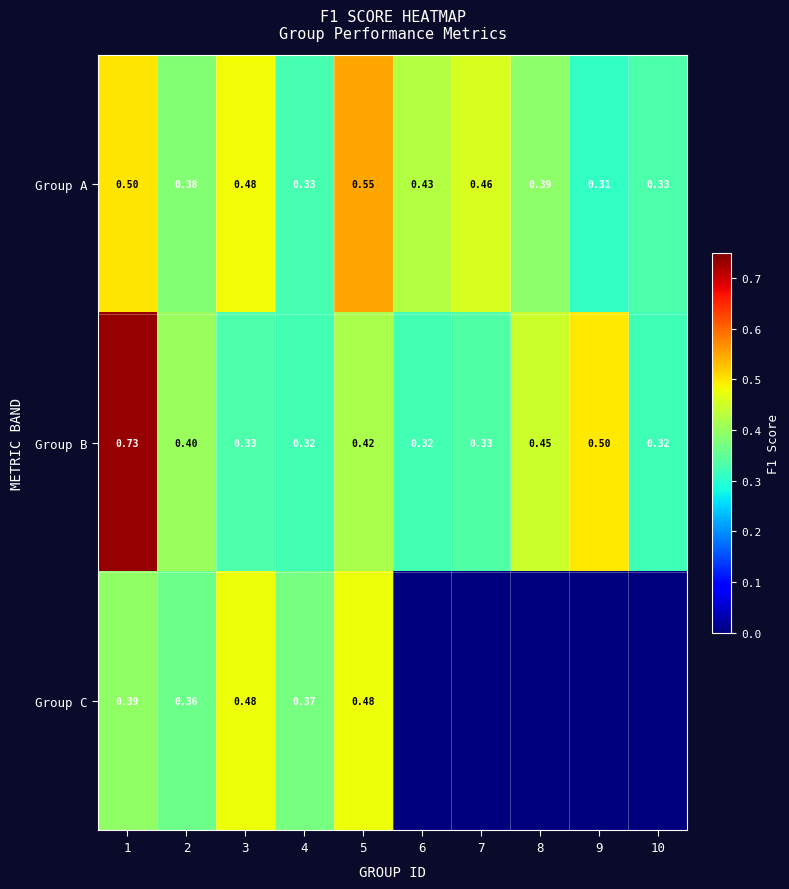

Is the value of Group A at 2 greater than the value of Group B at 5?

No